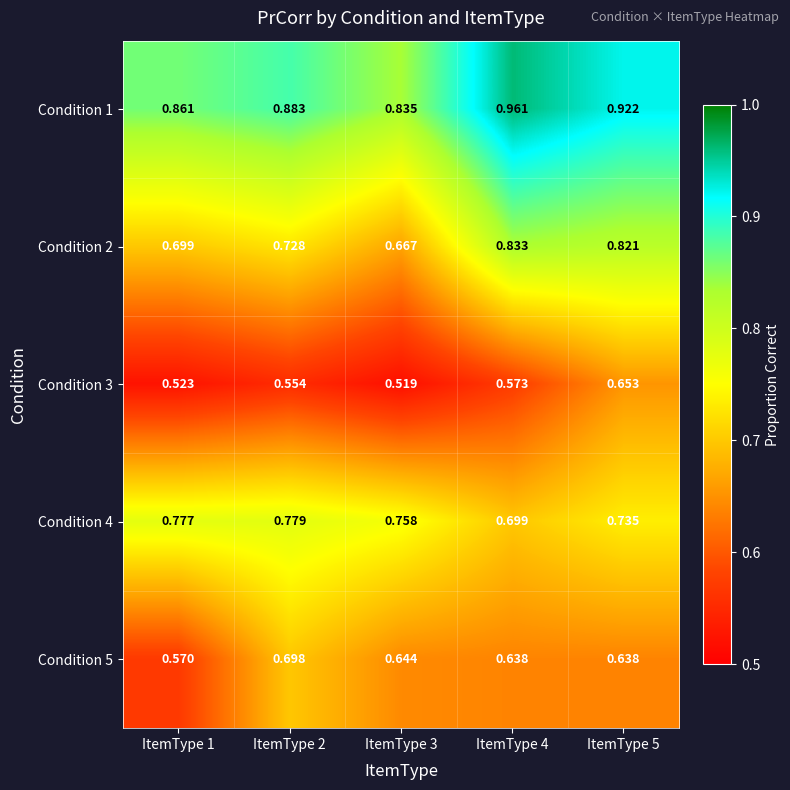

Which series changed the most between ItemType 2 and ItemType 3?

Condition 2